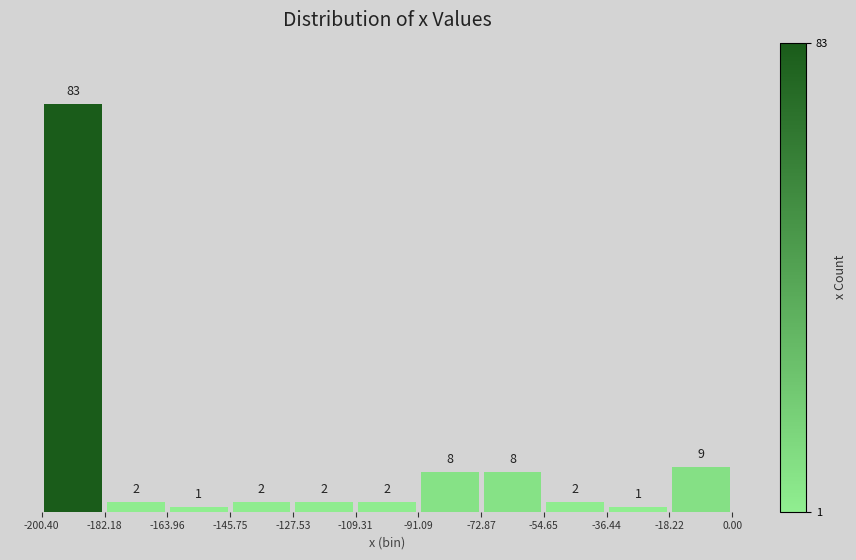

Reading left to right, list every bar in this chart as the range it spans on the x-axis followed by its height.

-200.40 to -182.18: 83
-182.18 to -163.96: 2
-163.96 to -145.75: 1
-145.75 to -127.53: 2
-127.53 to -109.31: 2
-109.31 to -91.09: 2
-91.09 to -72.87: 8
-72.87 to -54.65: 8
-54.65 to -36.44: 2
-36.44 to -18.22: 1
-18.22 to 0.00: 9